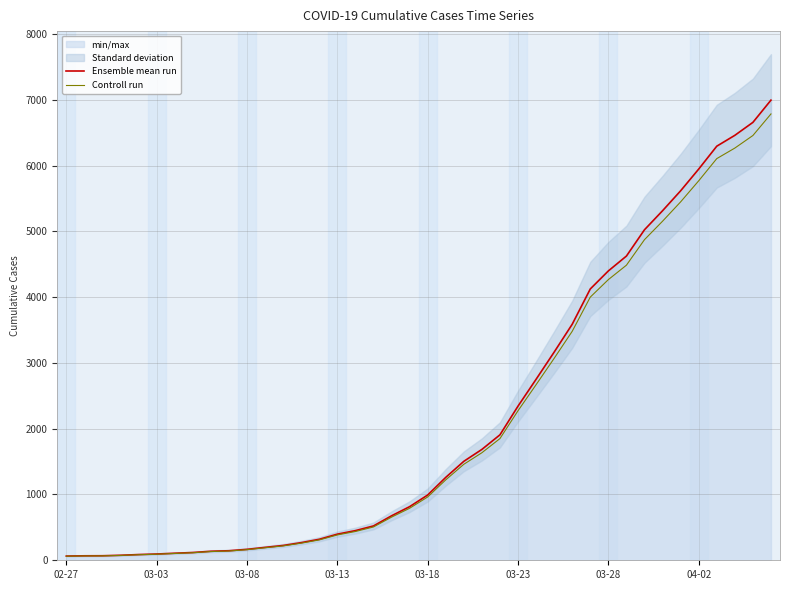

What is the minimum value shown in the chart?

62.1